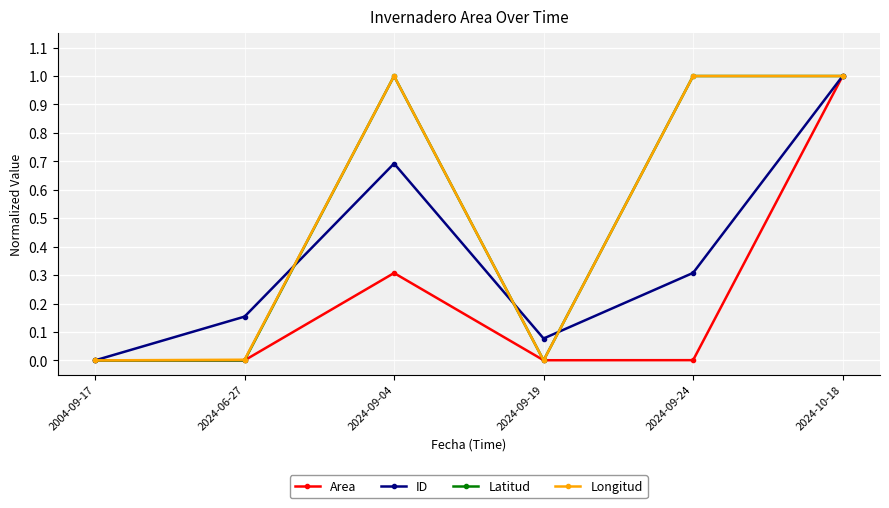

What is the label of the 1st point from the left?

2004-09-17